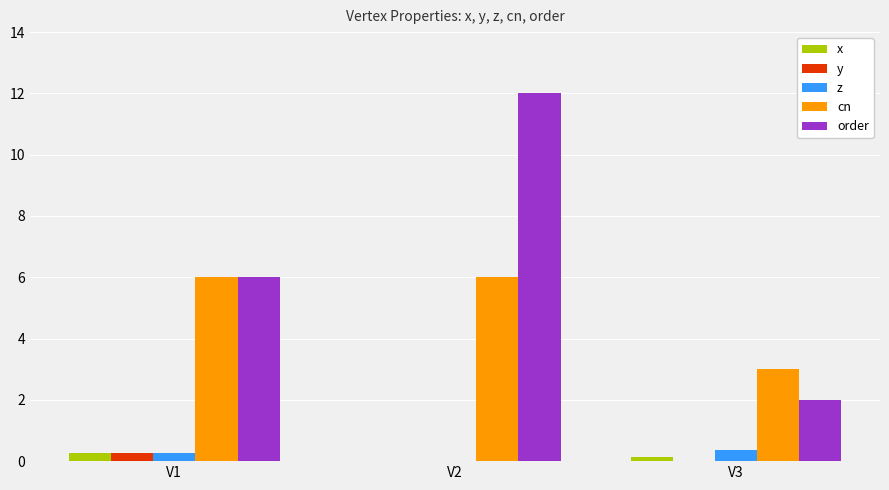

True or false: x has a value of 0.1 at V3.

True